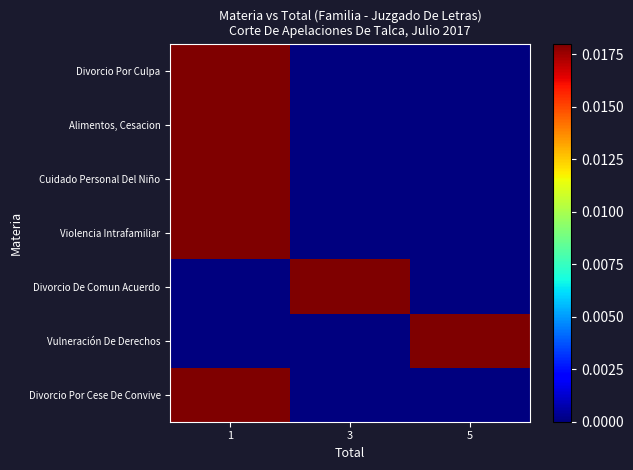

List the series in order of their peak value, lowest first.

Divorcio Por Culpa, Alimentos, Cesacion, Cuidado Personal Del Niño, Violencia Intrafamiliar, Divorcio De Comun Acuerdo, Vulneración De Derechos, Divorcio Por Cese De Convive